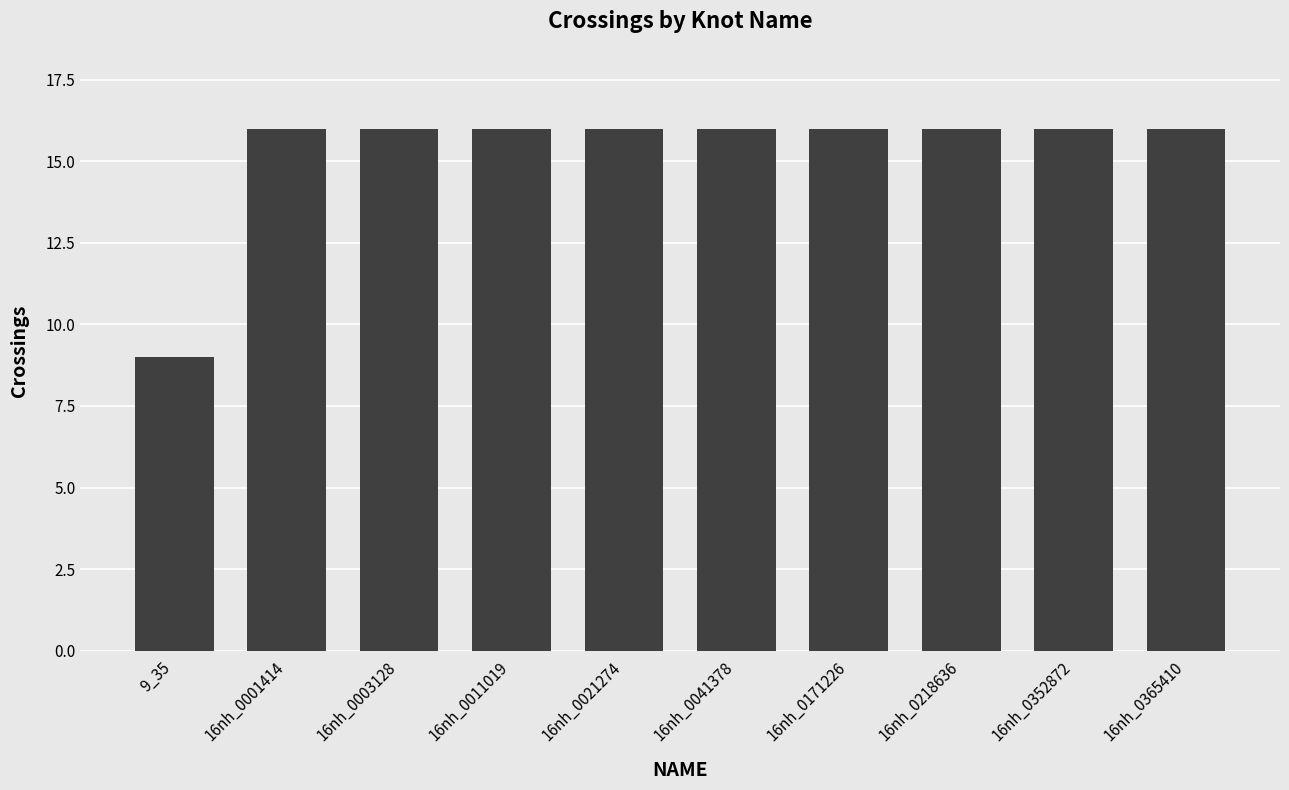

Does the chart contain any negative values?

No